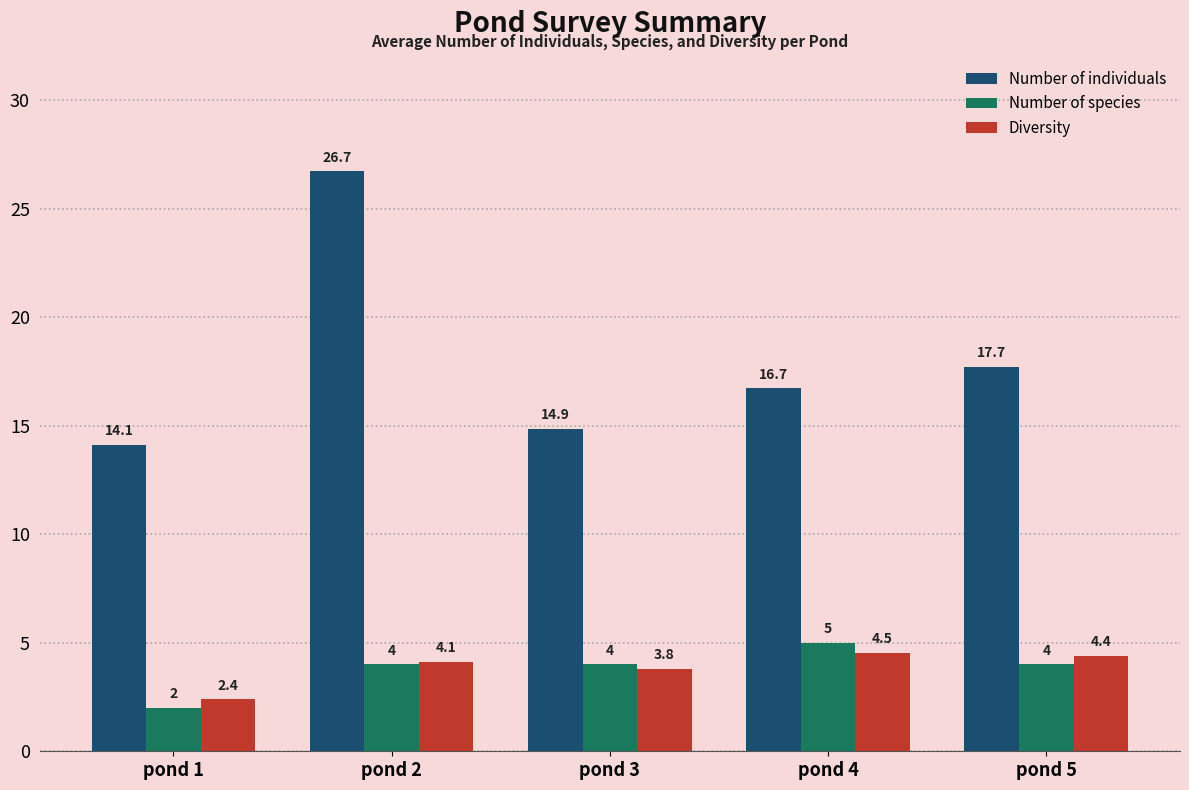

What is the value of the Number of individuals bar at the 2nd from the left?

26.7